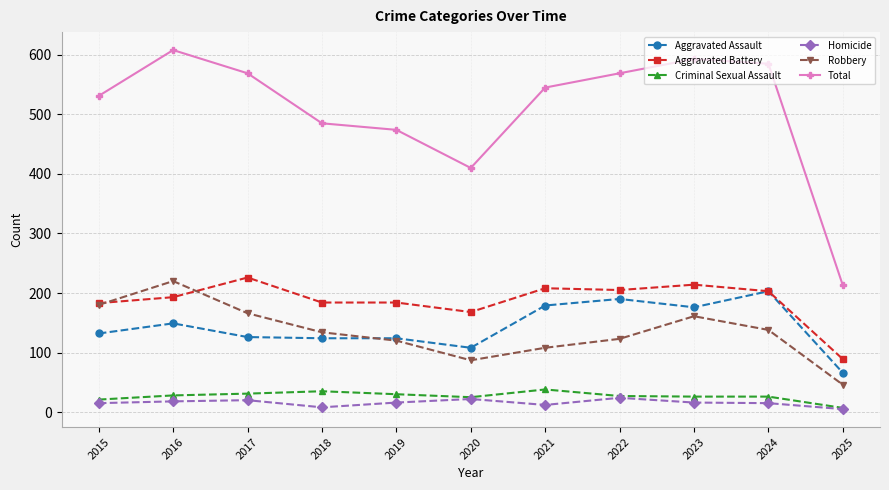

The Robbery series shows 87 at 2020. True or false?

True